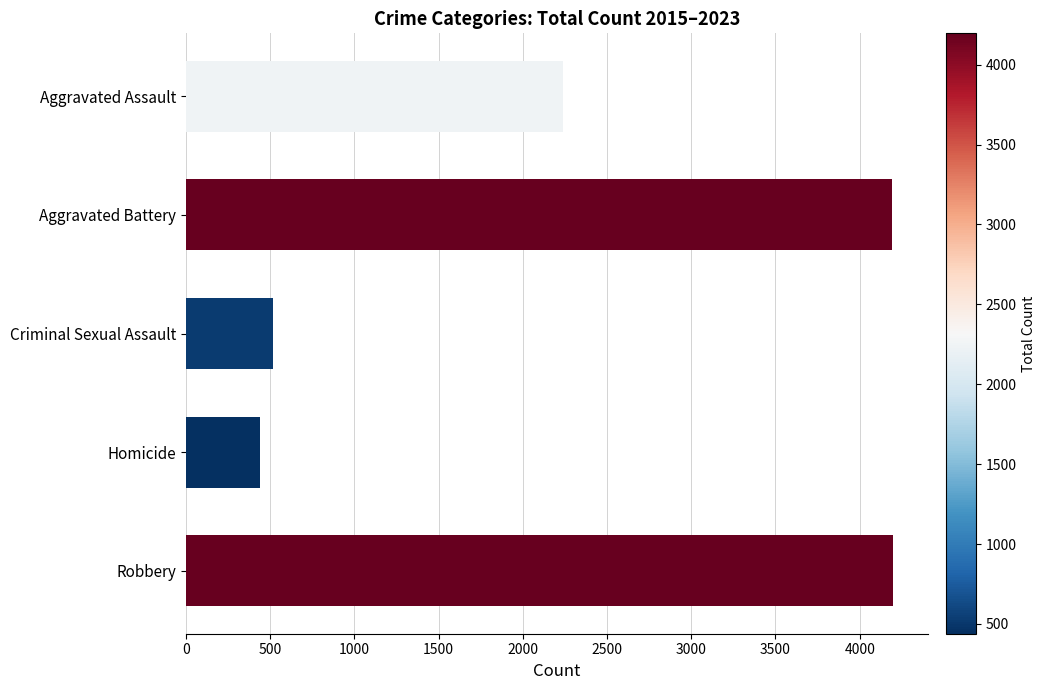

How many bars are there in total?

5